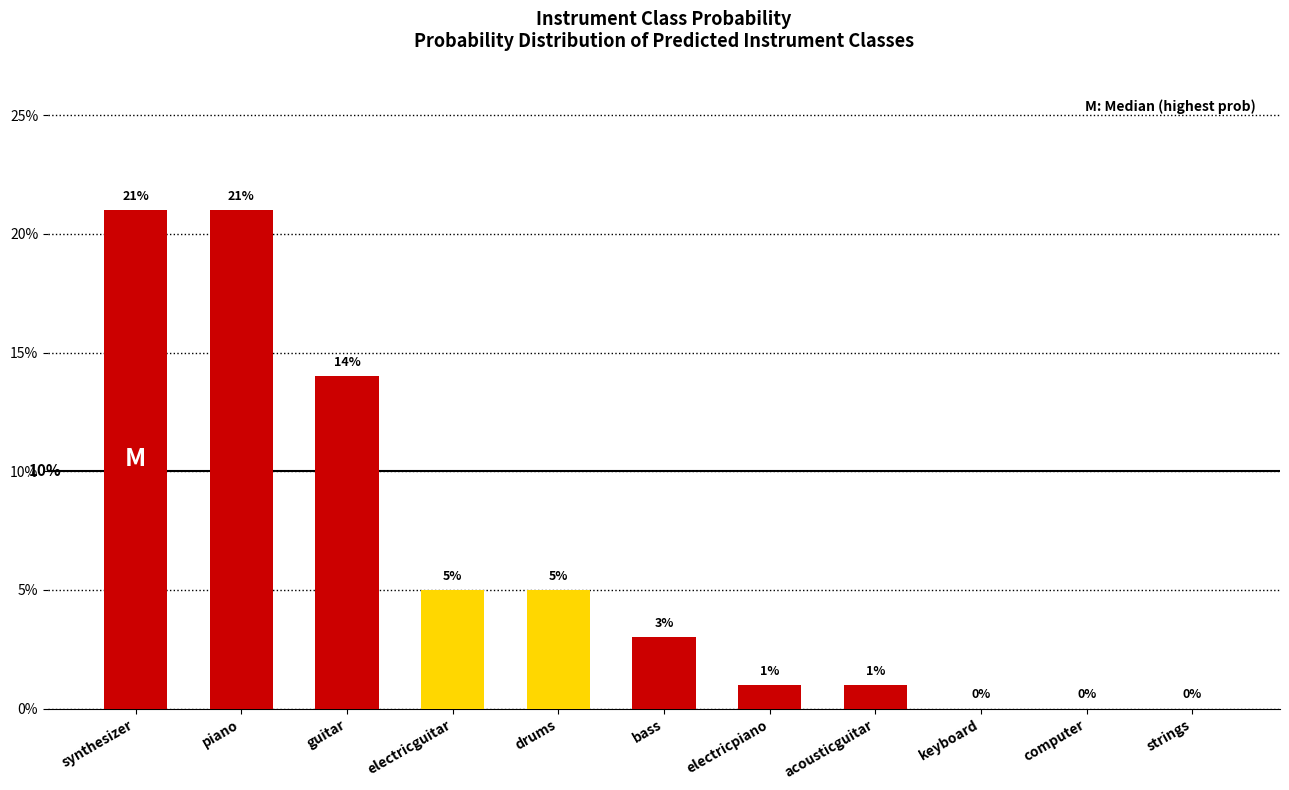

Are the bars horizontal?

No